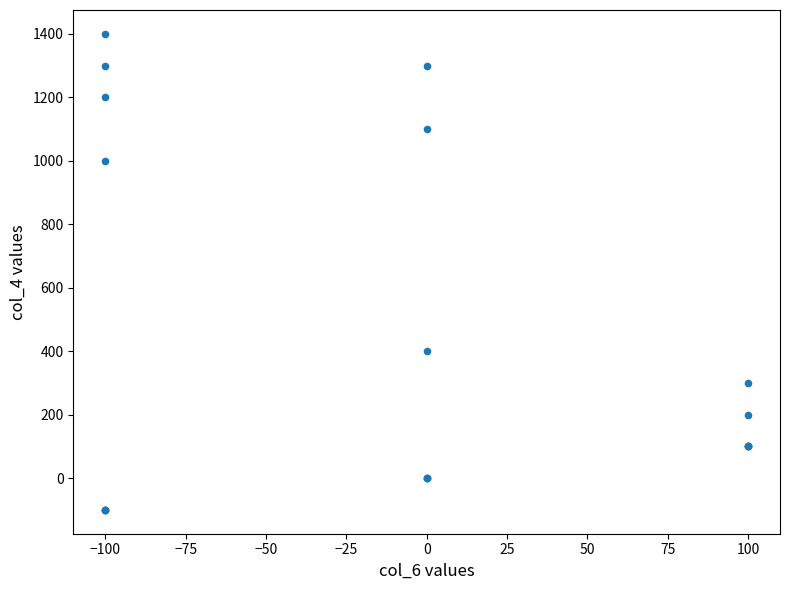

What Y value in the scatter plot is closest to 650?

400